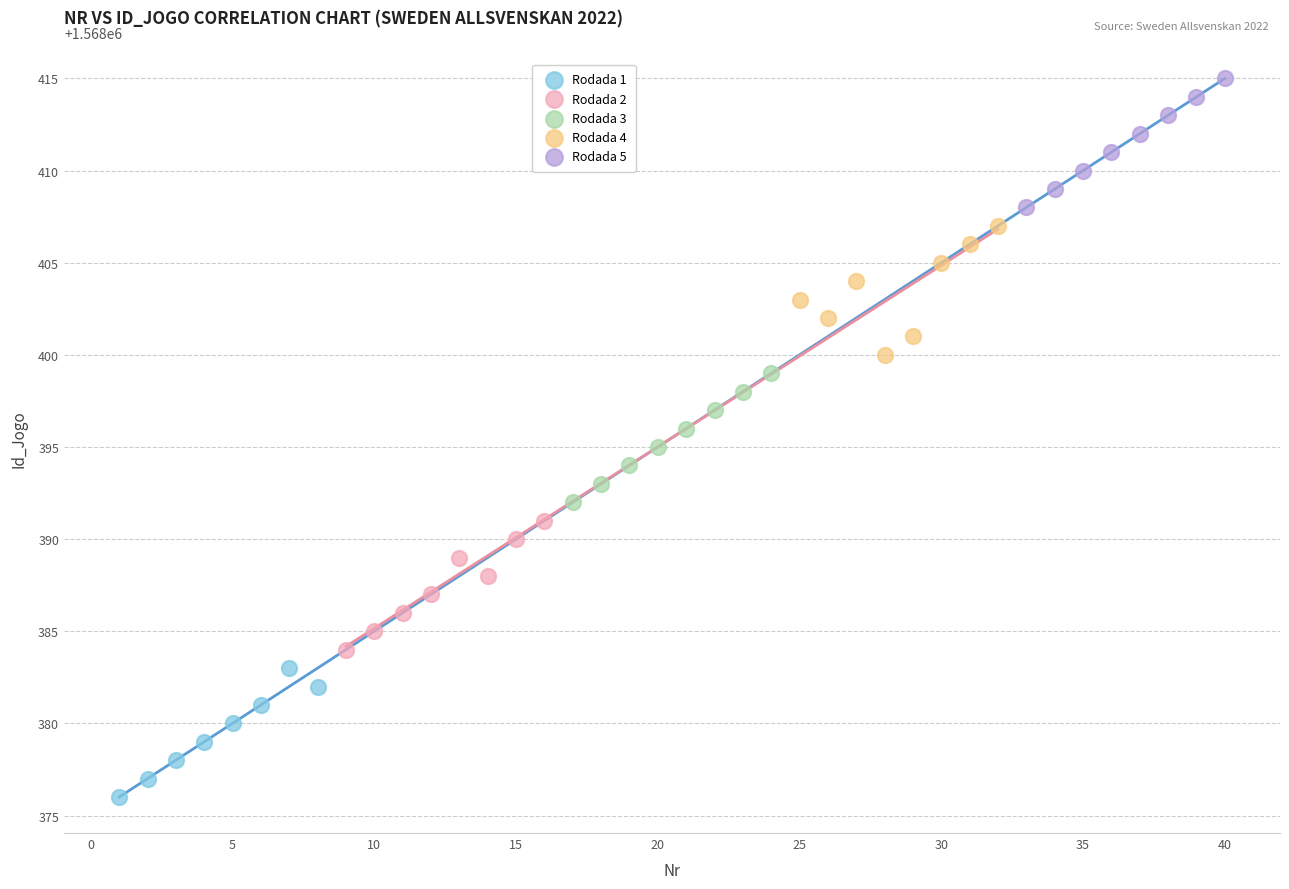

Which series contains the lowest Y value?

Rodada 1